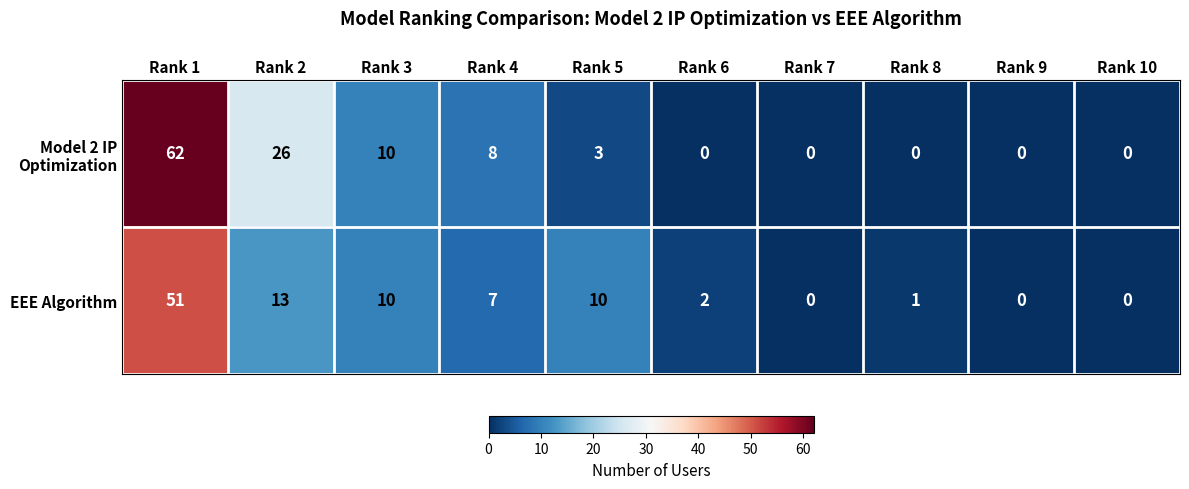

What is the difference between the highest and lowest values at Rank 5?

7